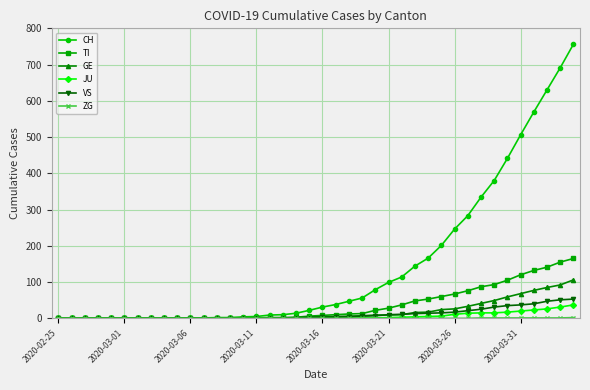

Which series has the largest total across all categories?

CH